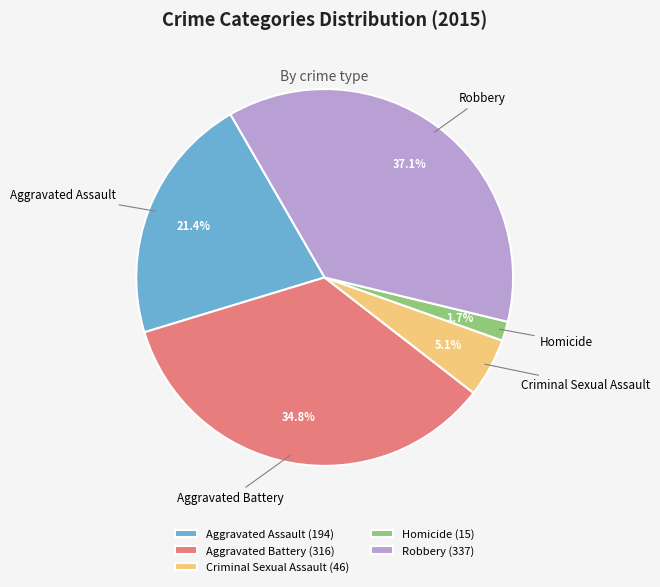

How much of the chart is everything except Homicide (15)?

98.3%